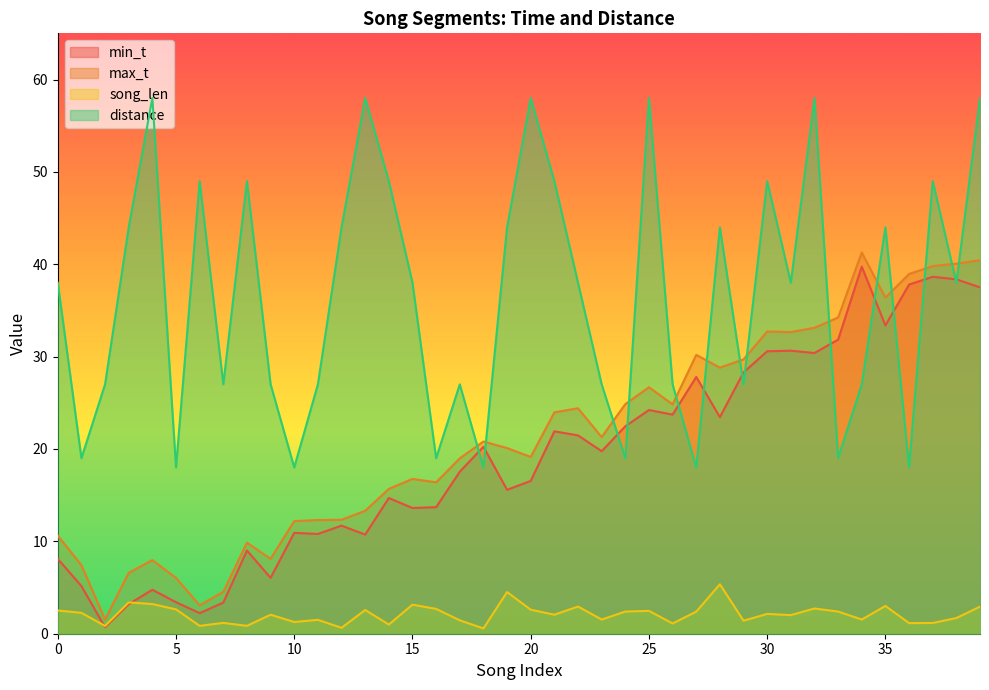

What is the total value across all series at 1?

33.8